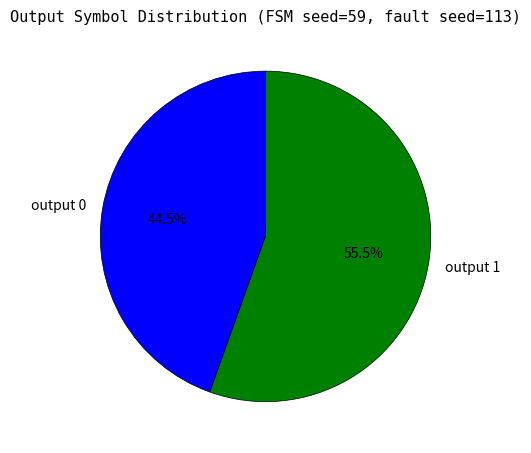

True or false: output 0 accounts for 1% of the total.

False